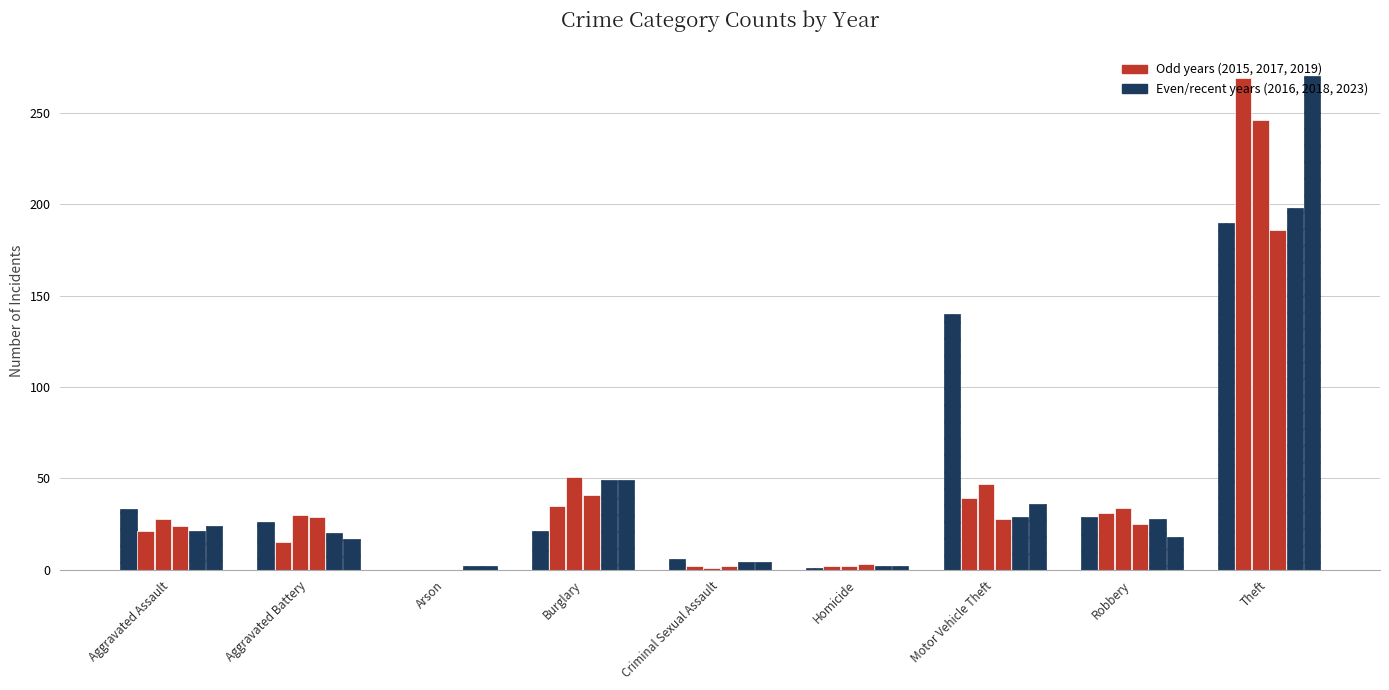

The value of 2016 at Theft is 198. True or false?

True